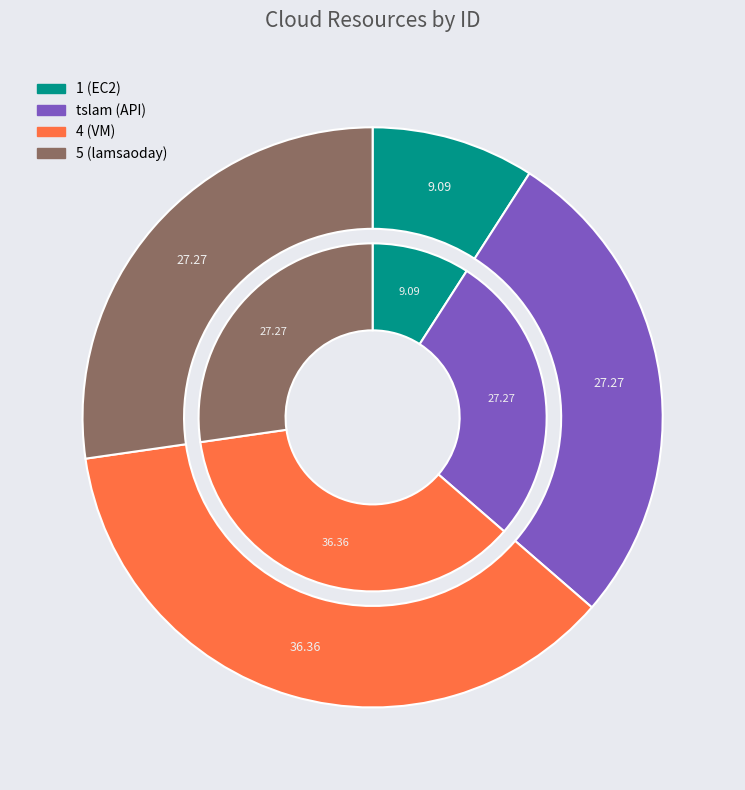

How many slices are in this pie chart?

4